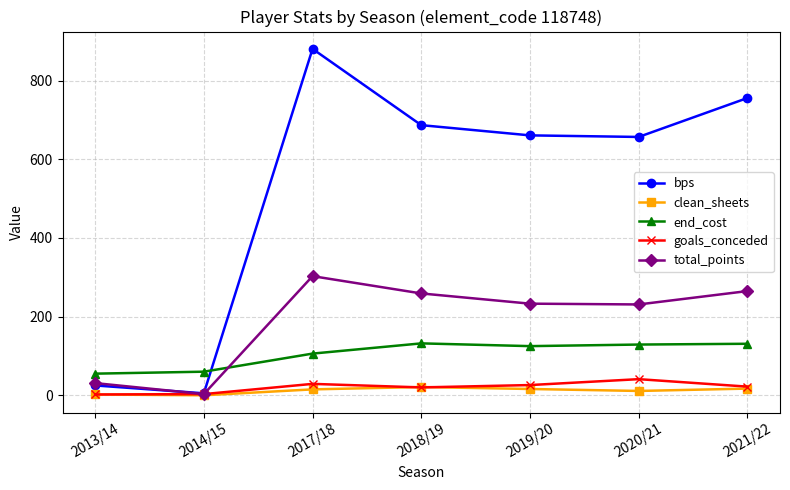

What is the difference between the maximum and minimum values in the clean_sheets series?

21